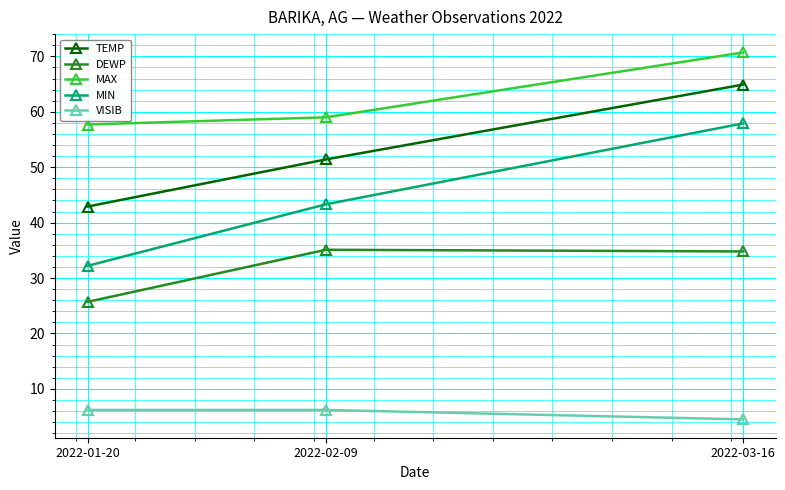

Rank the series at 2022-03-16 from lowest to highest value.

VISIB, DEWP, MIN, TEMP, MAX